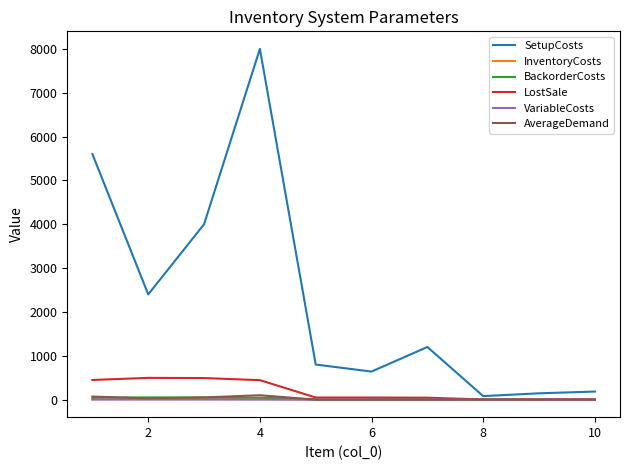

How many lines are shown in the chart?

6